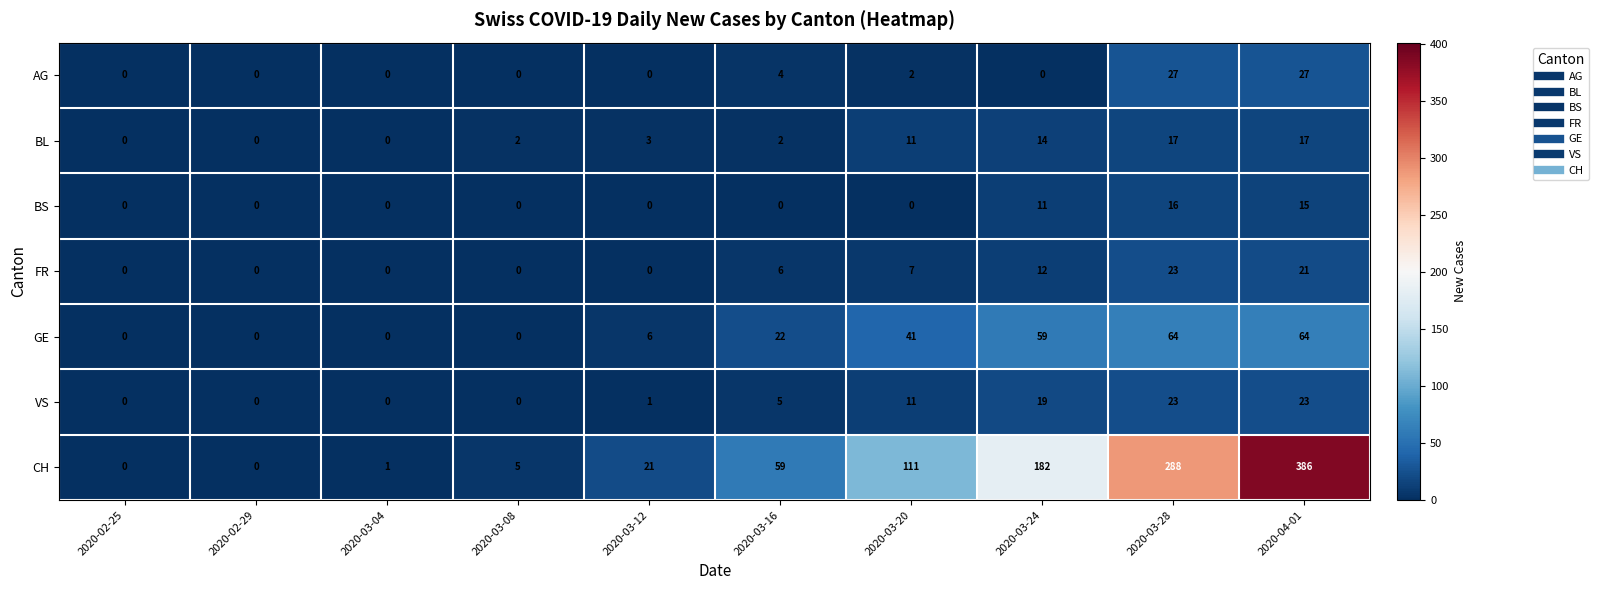

How many data points in GE are less than 22?

5